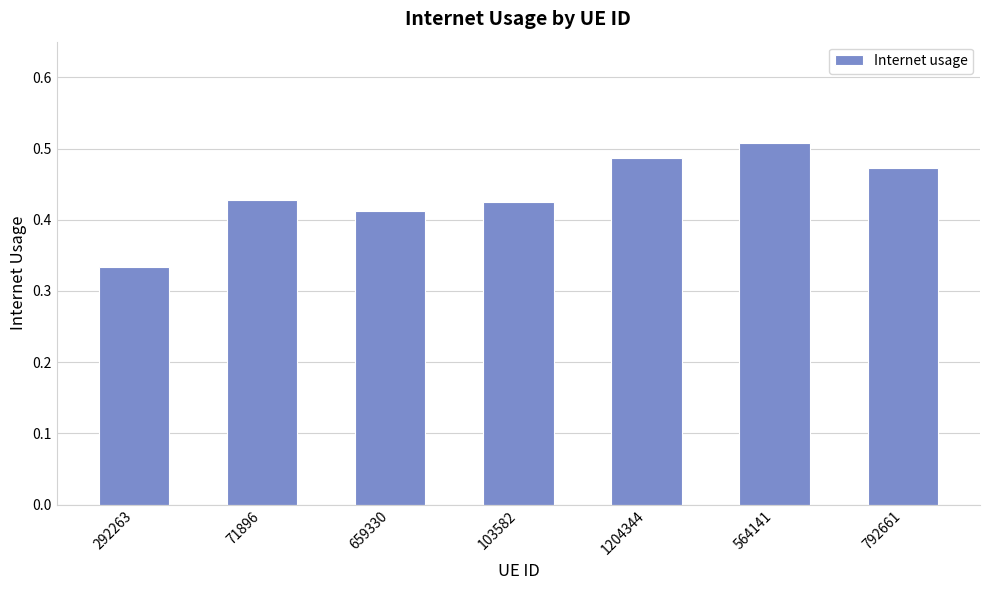

Which category has the highest value across all series?

564141